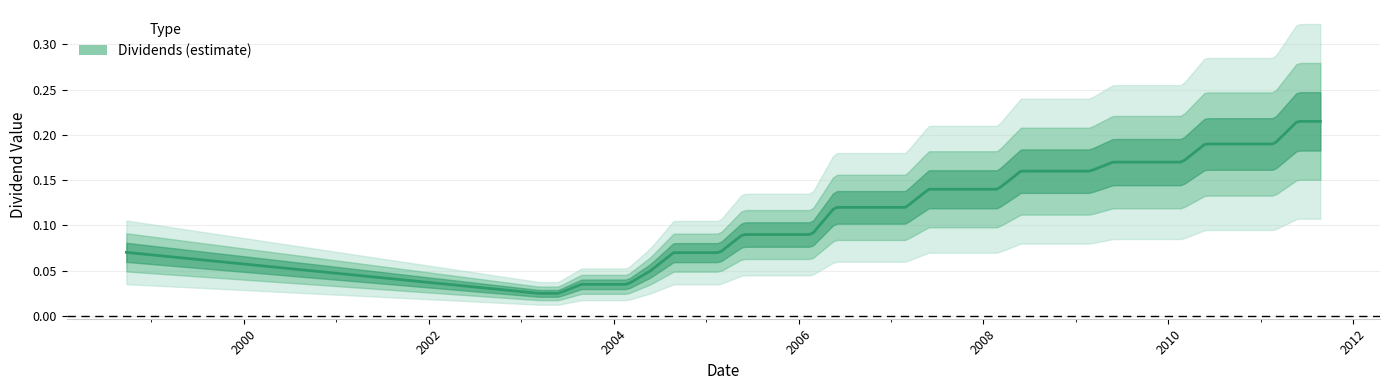

The value at 16 is 0.1. True or false?

True